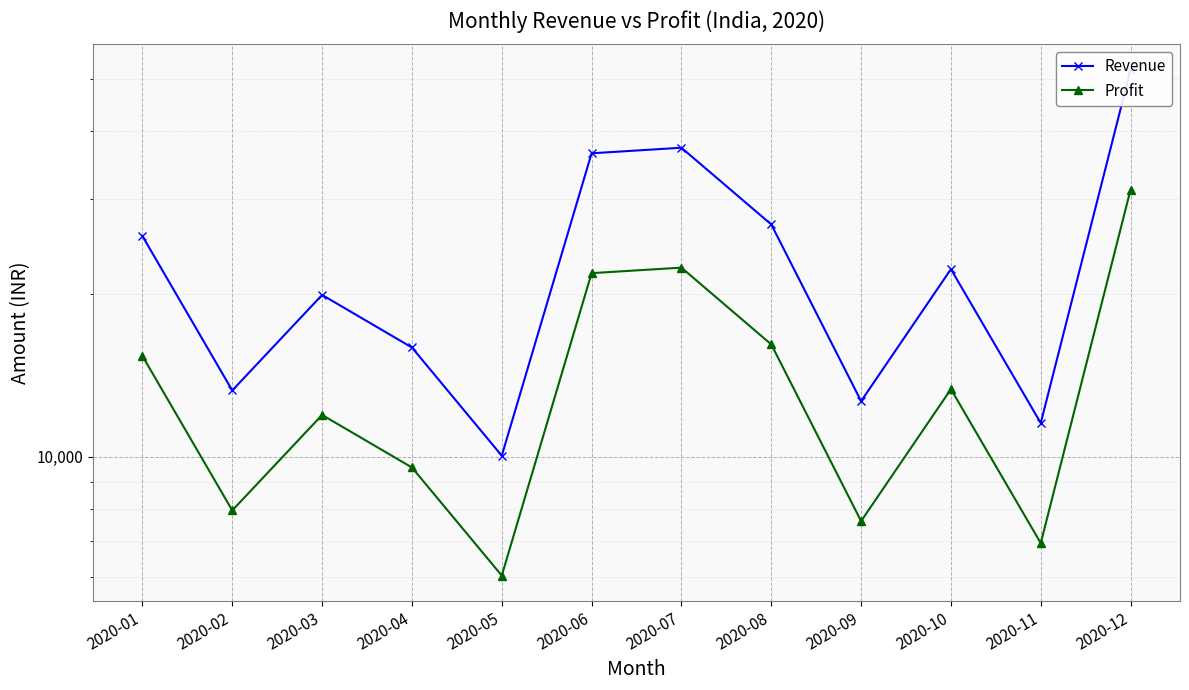

Which series has the largest range (max minus min)?

Revenue